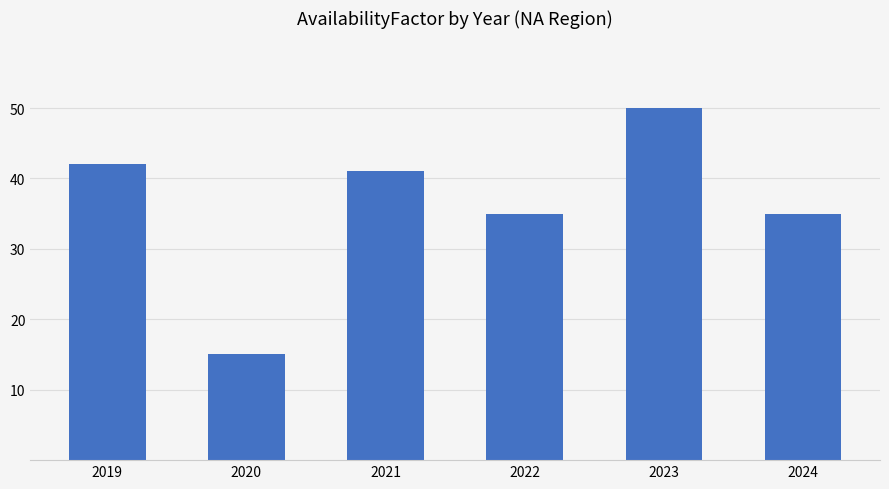

What is the approximate value at 2022, to the nearest 5?

35